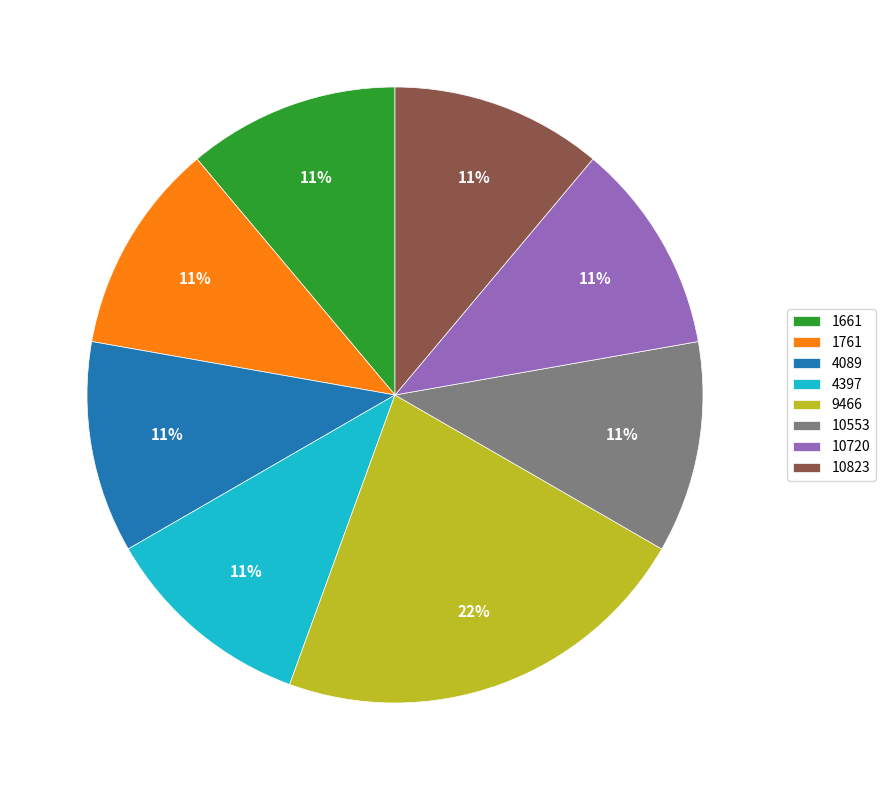

Which has a higher value, 10553 or 9466?

9466